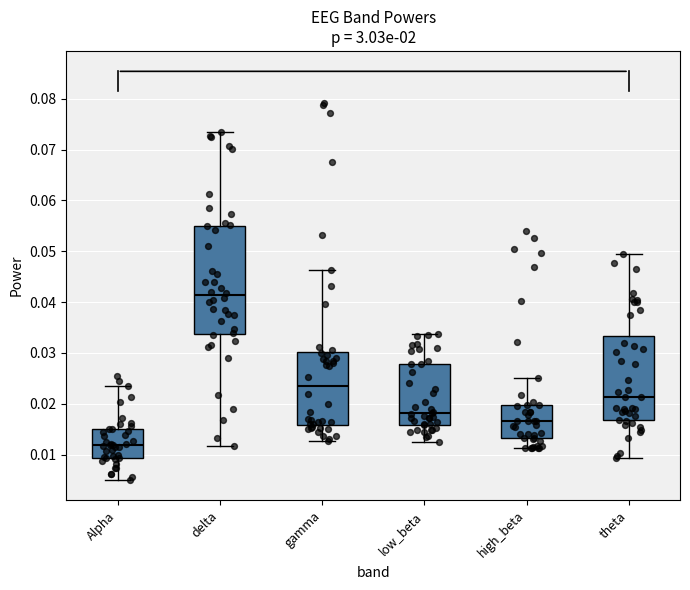

Comparing the boxes themselves (not the whiskers), which one is the tallest?

delta